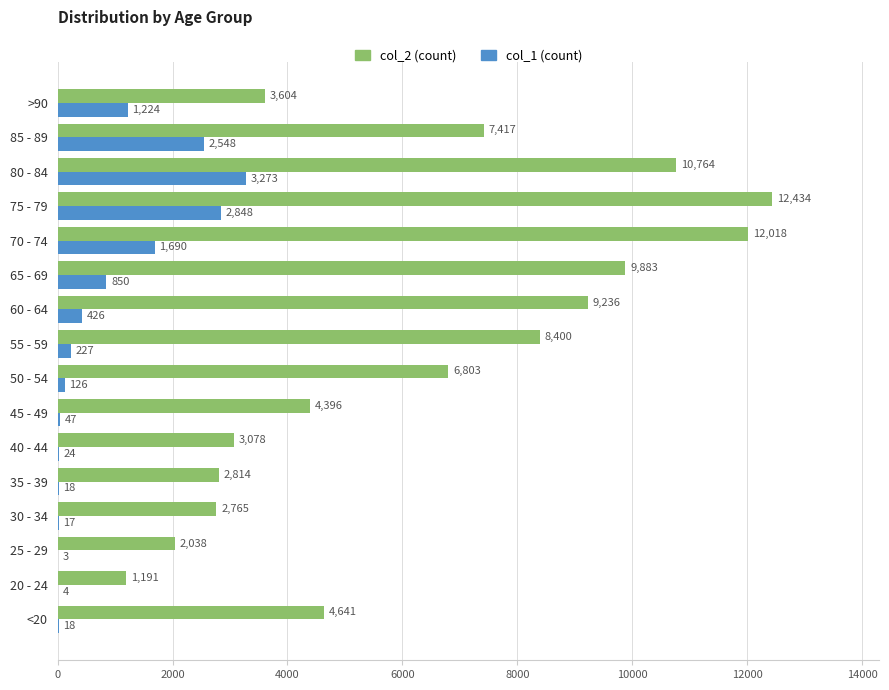

How many distinct data groups are displayed?

2